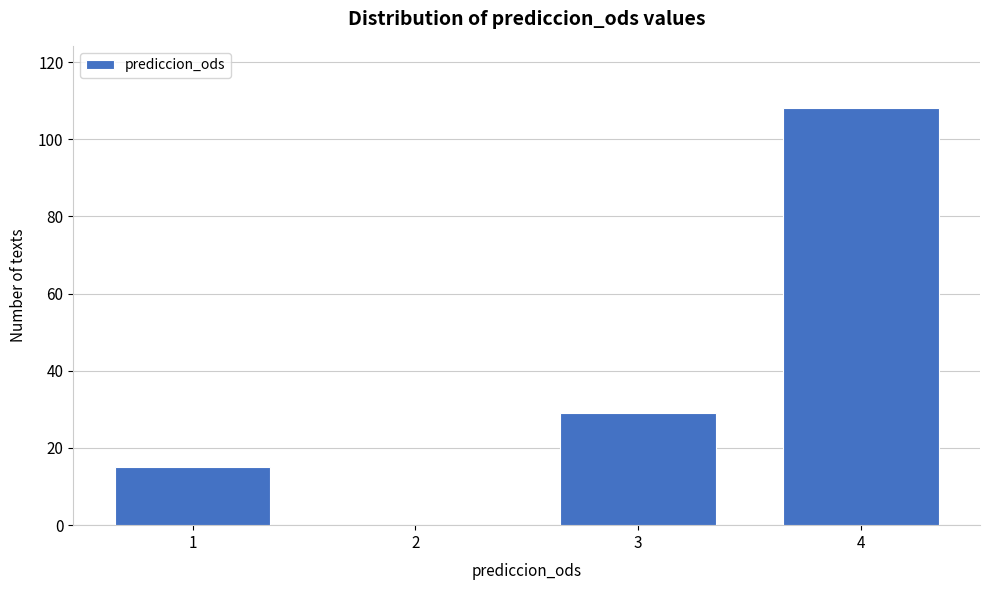

Reading left to right, transcribe all the data shown in this chart.

1=15	2=0	3=29	4=108